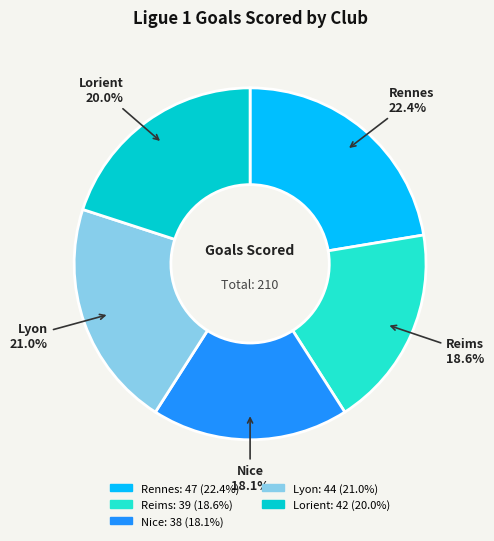

Which category has the biggest portion of the pie?

Rennes